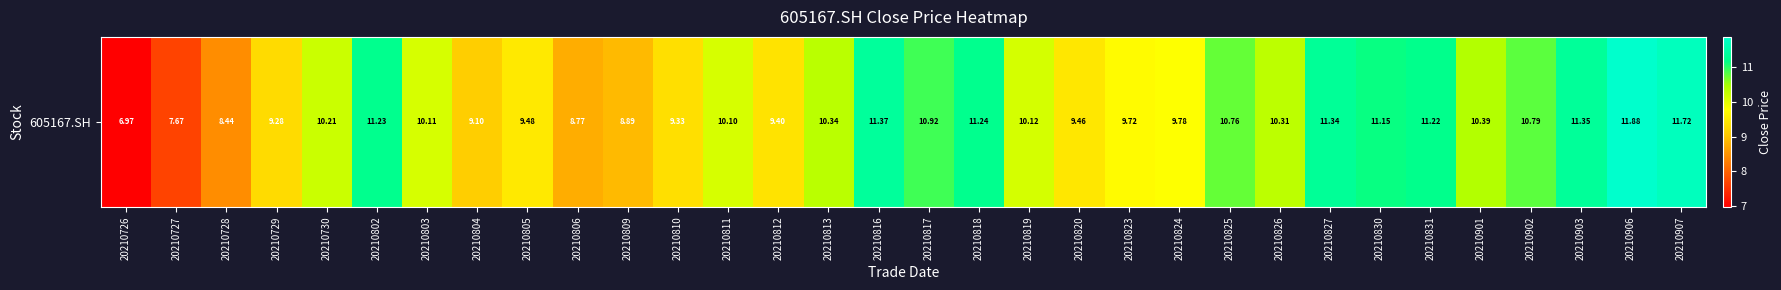

How many categories are shown in the chart?

32